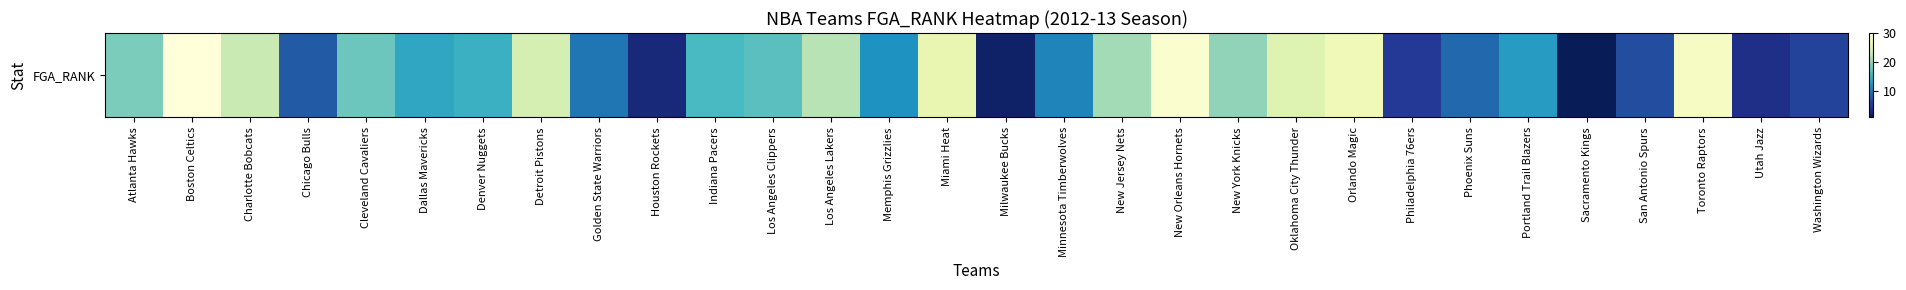

What is the maximum value shown in the chart?

30